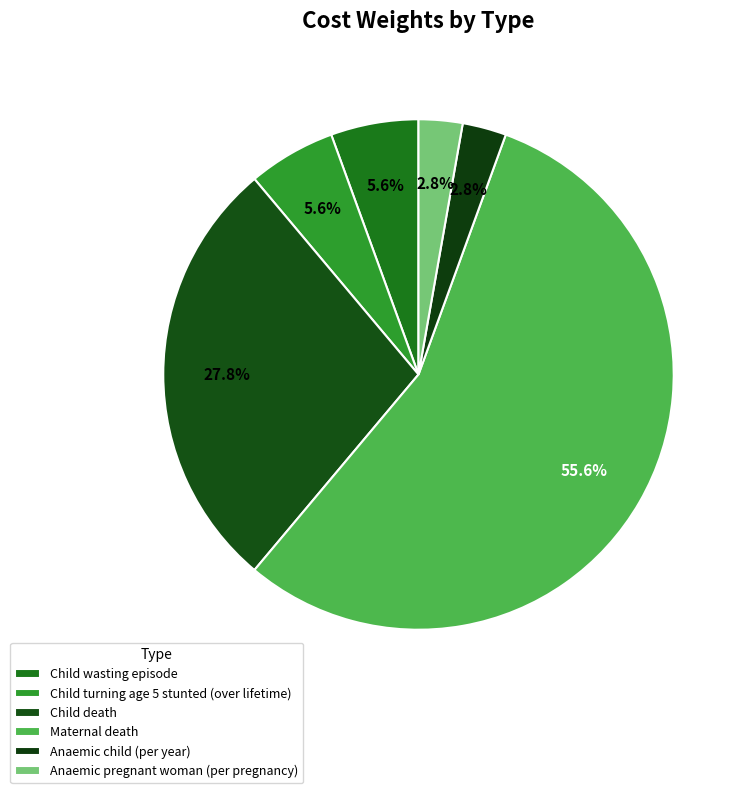

How many segments does this pie chart have?

6